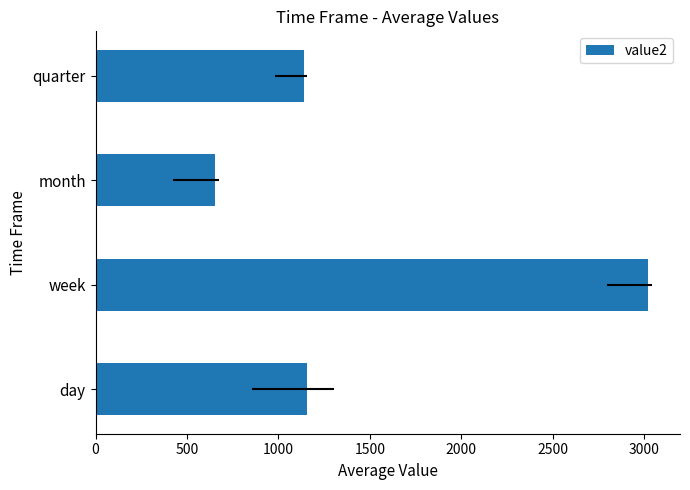

What is the greatest value displayed?

3020.1